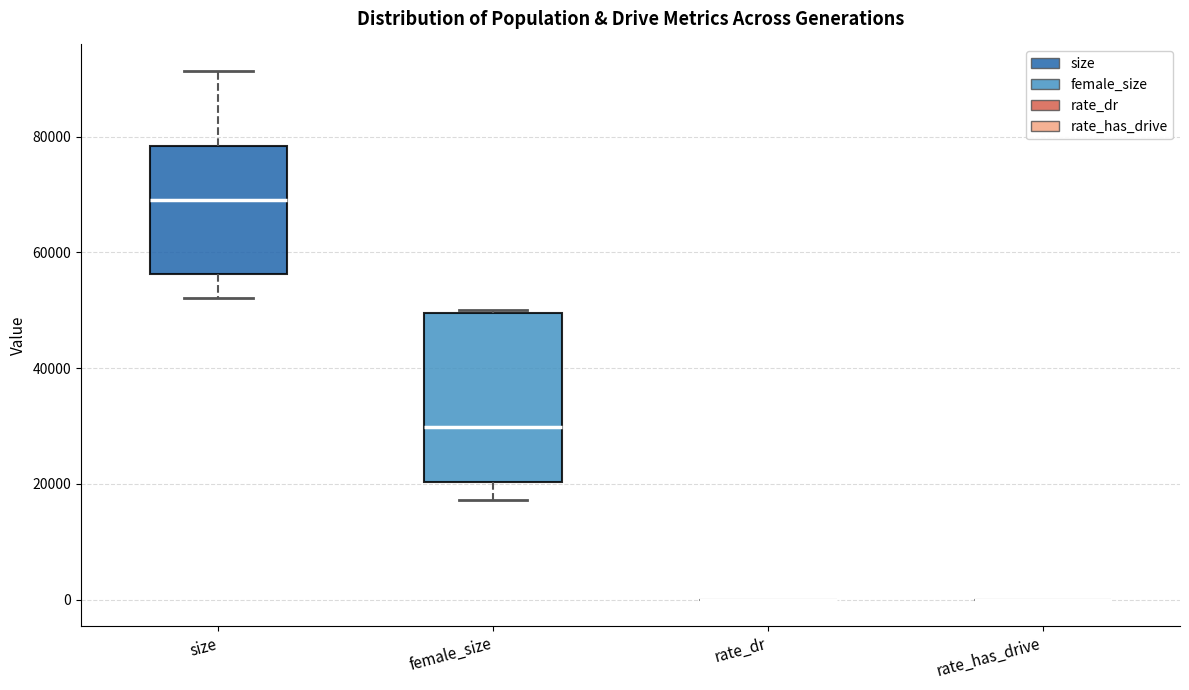

Reading left to right, transcribe this box plot: for each box, give where its median line is, the range the box spans, and where its two whiskers end, as read against the y-axis. The values are not printed on the chart, so give them approximately, as read against the axis.

size: median 70000, box 56000 to 78000, whiskers 52000 to 92000
female_size: median 30000, box 20000 to 50000, whiskers 18000 to 50000
rate_dr: box collapsed to a line at 0, whiskers 0 to 0
rate_has_drive: box collapsed to a line at 0, whiskers 0 to 0